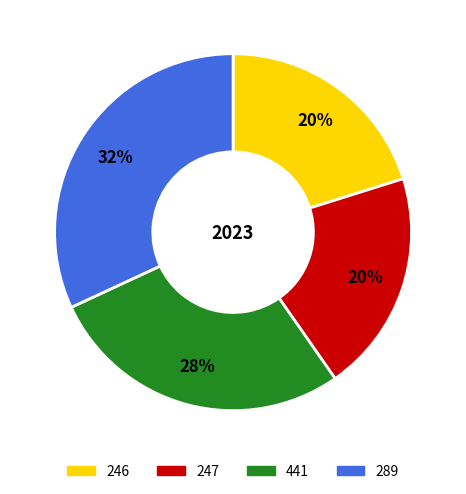

To the nearest percent, what portion does 246 represent?

20%